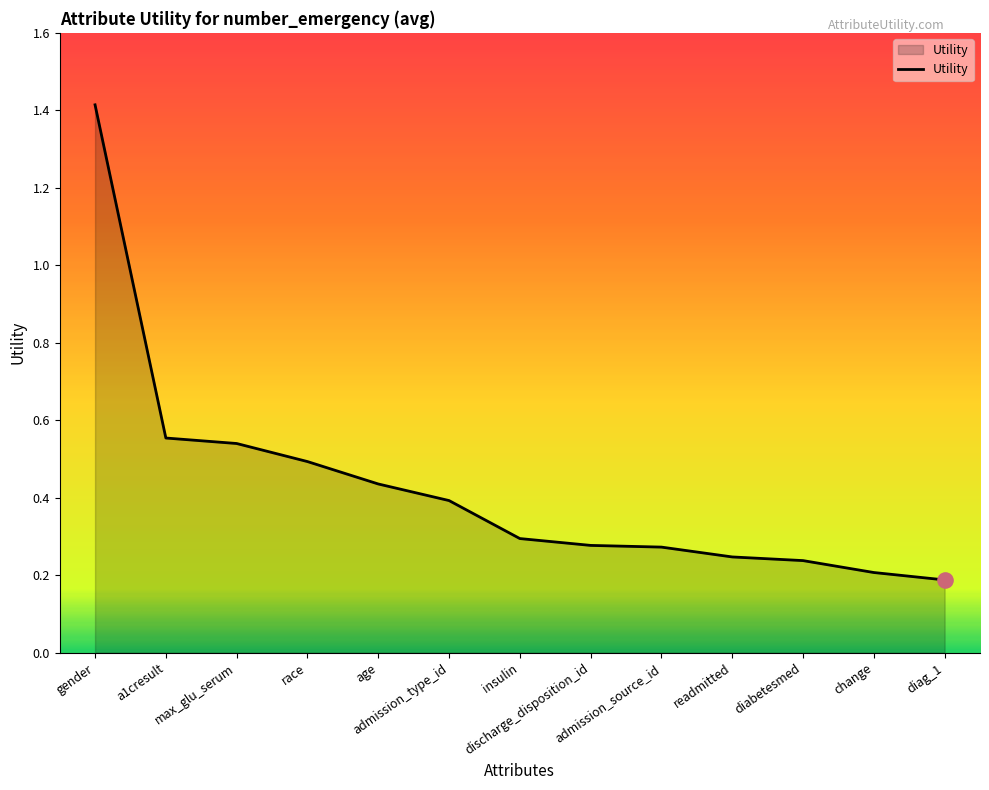

Which has a higher value, readmitted or discharge_disposition_id?

discharge_disposition_id